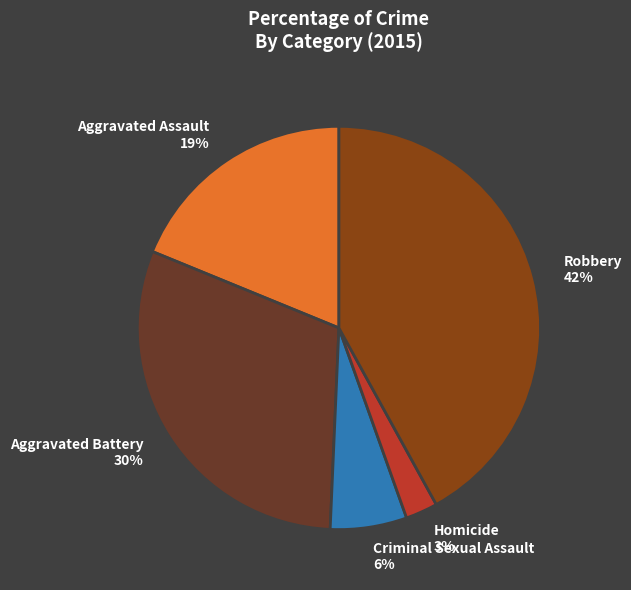

Between Criminal Sexual Assault 6% and Homicide 3%, which is larger?

Criminal Sexual Assault 6%